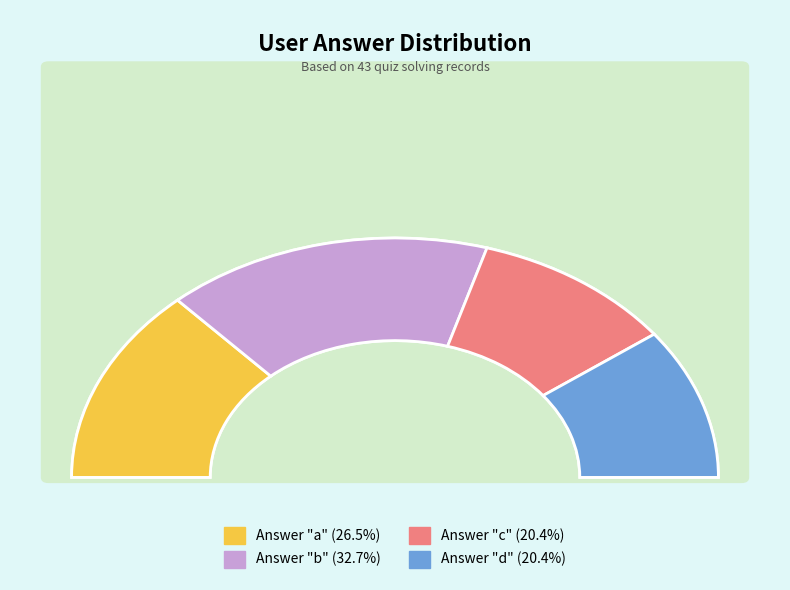

True or false: c accounts for 11% of the total.

False